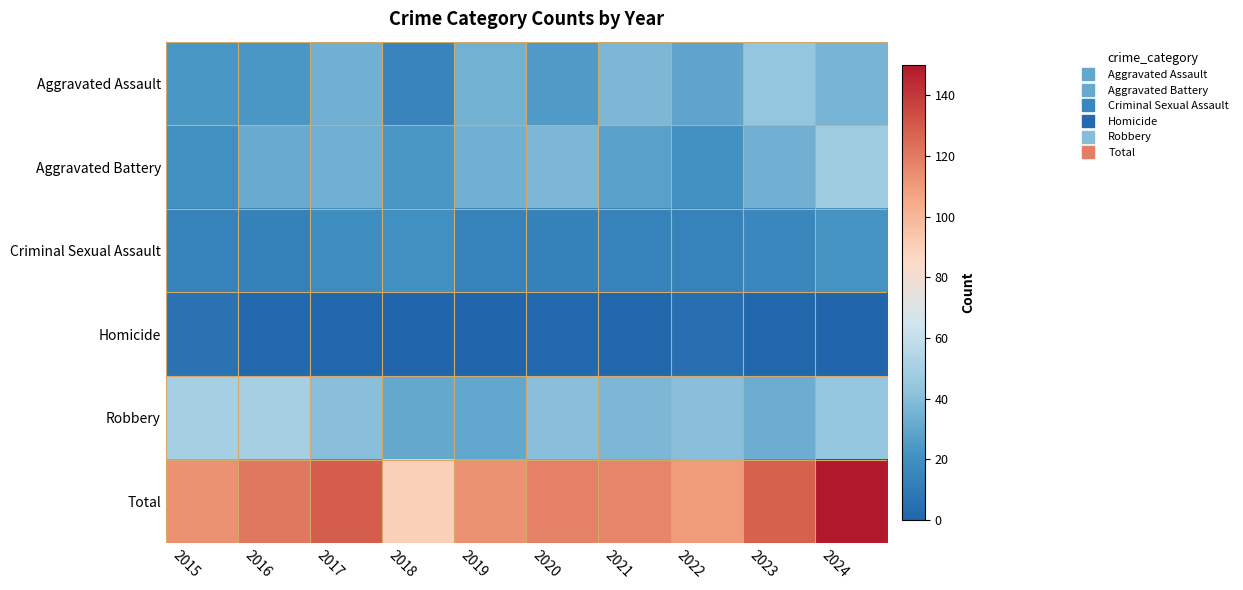

Which series changed the most between 2017 and 2022?

Total